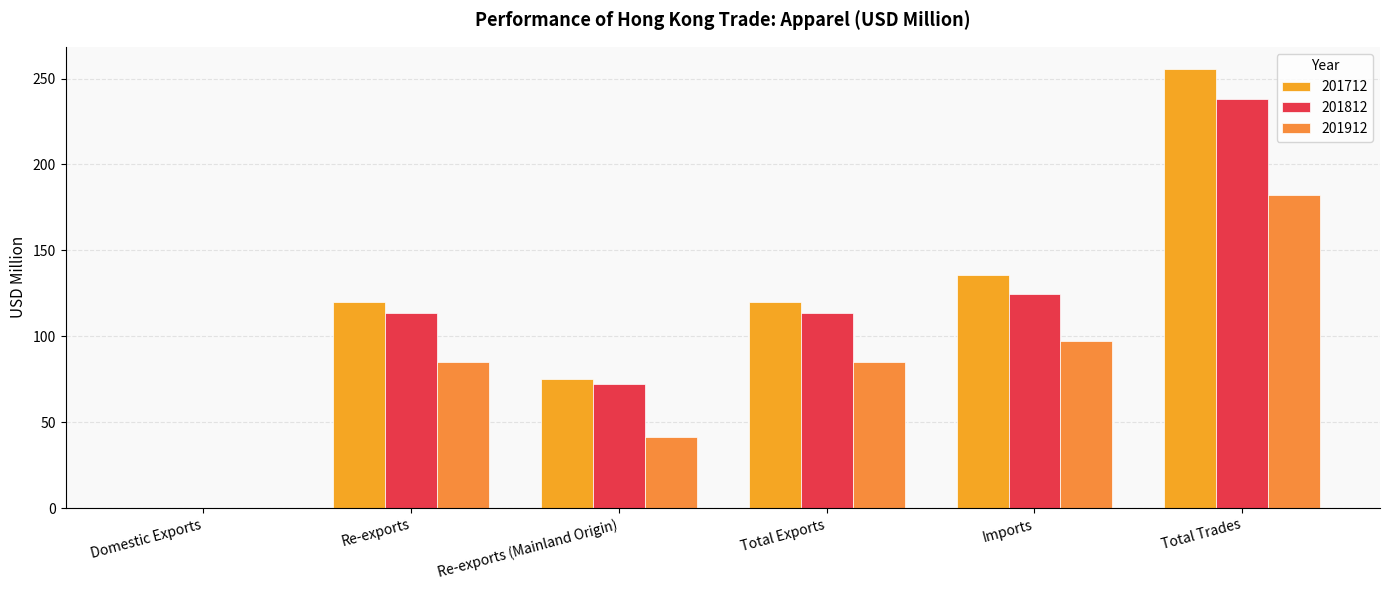

How many distinct data groups are displayed?

3